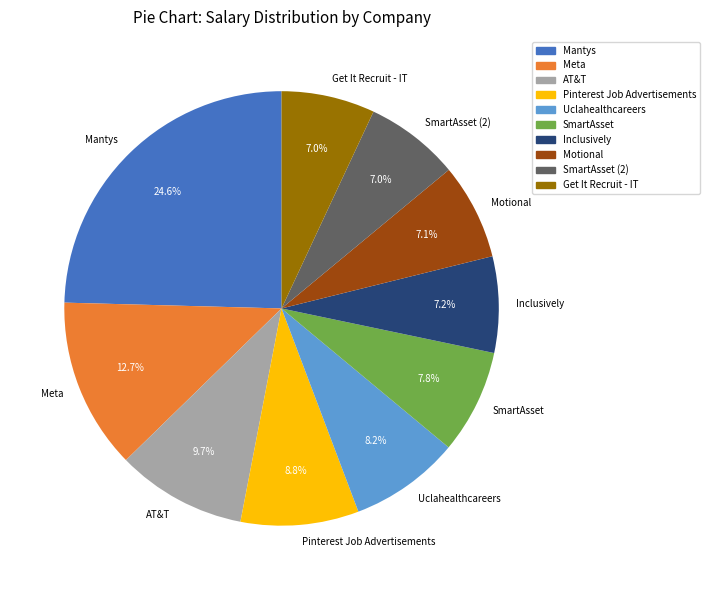

To the nearest percent, what portion does Uclahealthcareers represent?

8%